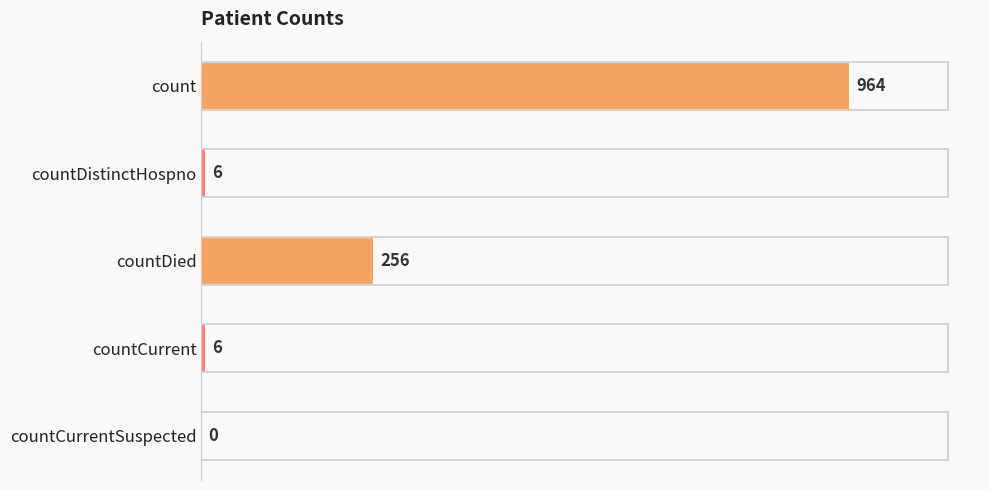

Count the number of data series in this chart.

1